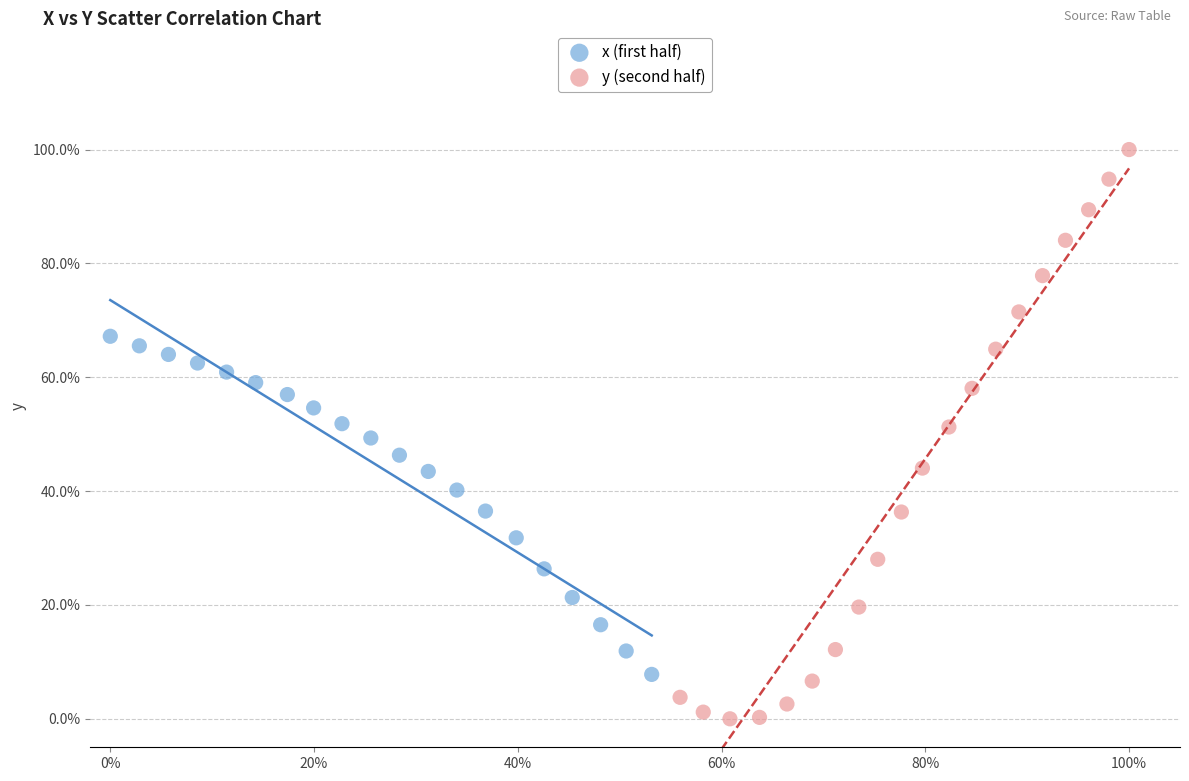

What are all the series names shown in the legend?

x (first half), y (second half)